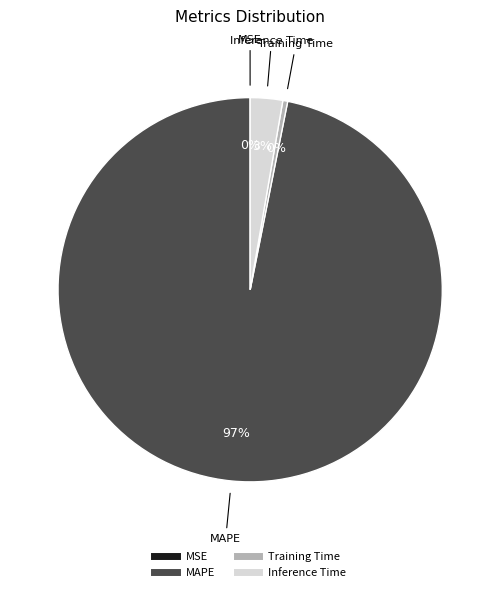

To the nearest percent, what is the average slice percentage?

25%